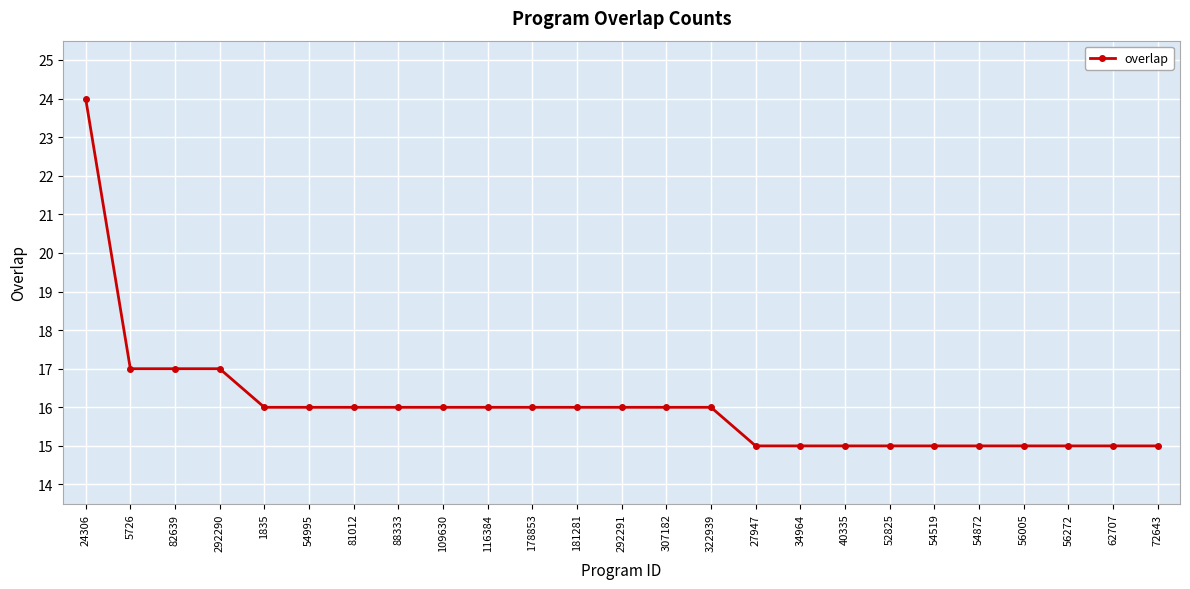

Reading left to right, extract all data points from this chart.

24	17	17	17	16	16	16	16	16	16	16	16	16	16	16	15	15	15	15	15	15	15	15	15	15